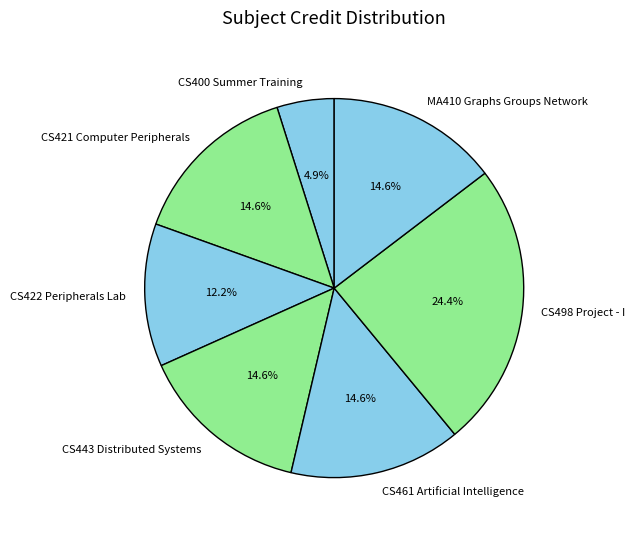

Does CS422 Peripherals Lab account for over 50% of the chart?

No